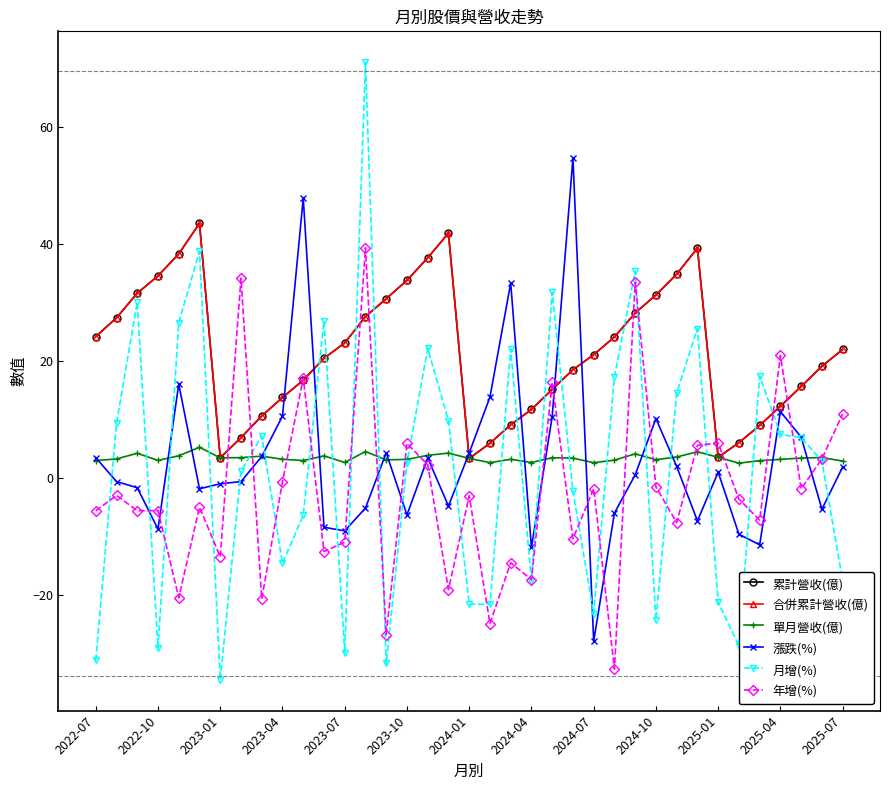

How many interior local peaks does the 累計營收(億) series have?

3